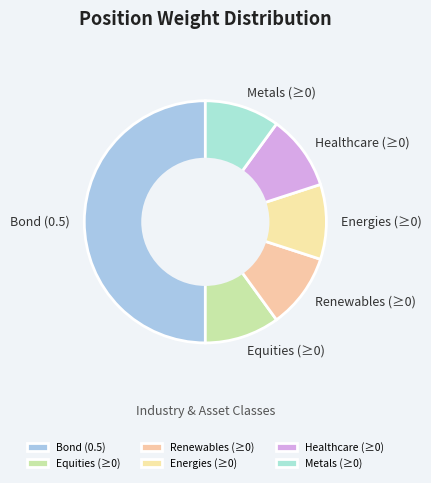

Approximately how many times larger is the value at Healthcare (≥0) compared to Metals (≥0)?

1.0